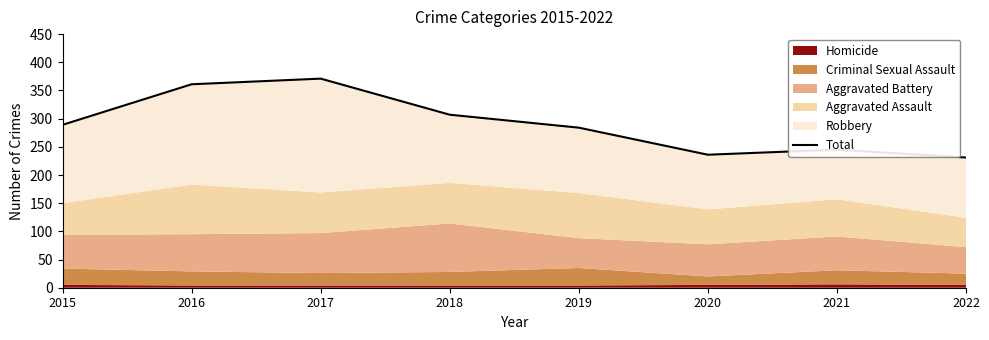

What is the greatest value displayed?

371